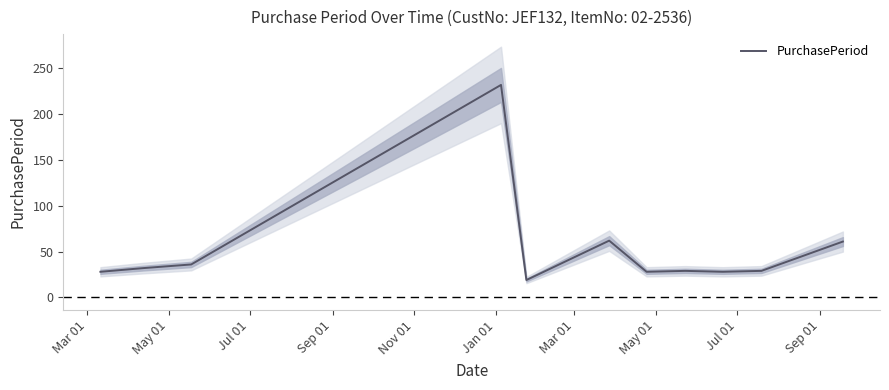

How many lines are shown in the chart?

1